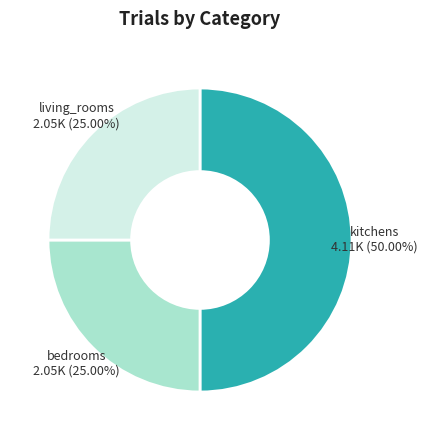

What is the smallest slice in the pie chart?

living_rooms